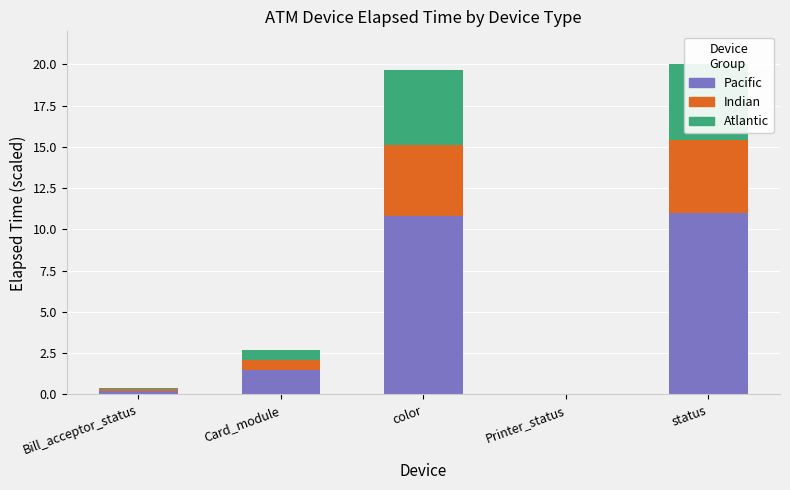

Rank the series at Bill_acceptor_status from lowest to highest value.

Indian, Atlantic, Pacific